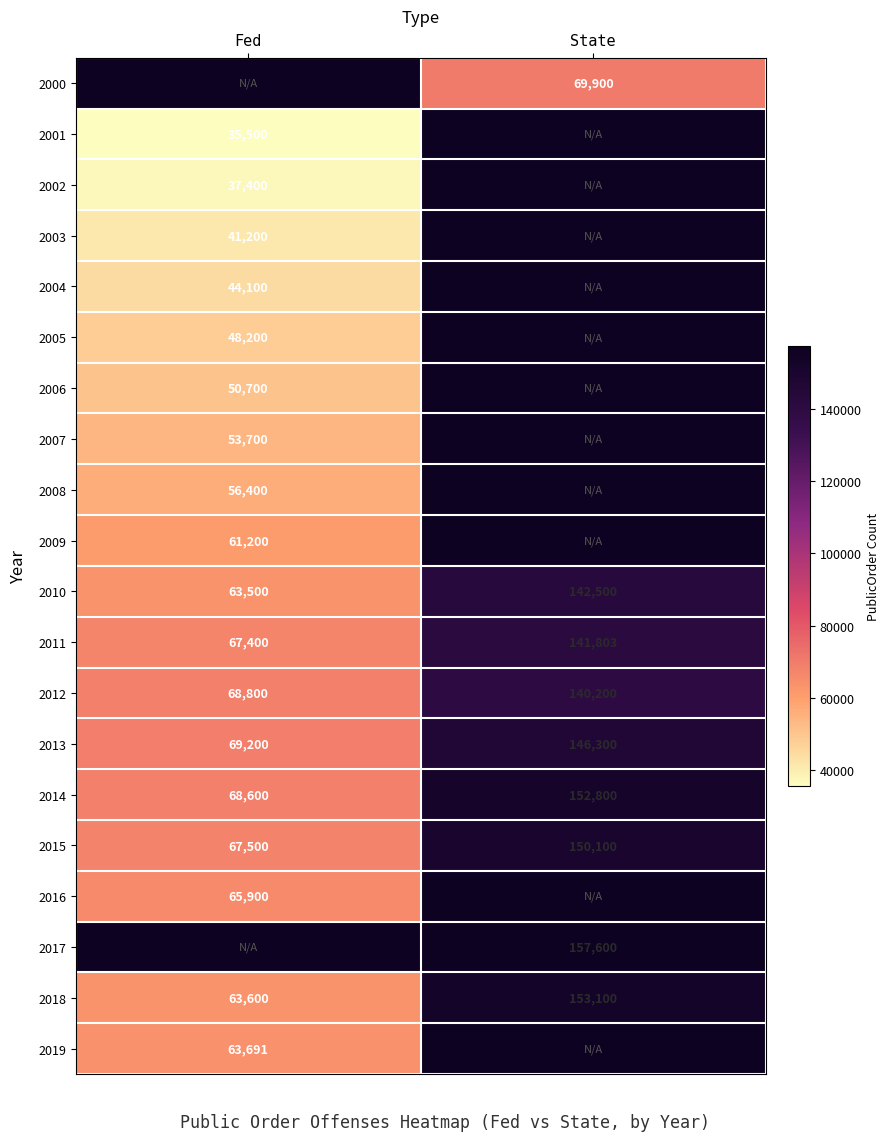

True or false: 2010 has a value of 32734 at Fed.

False